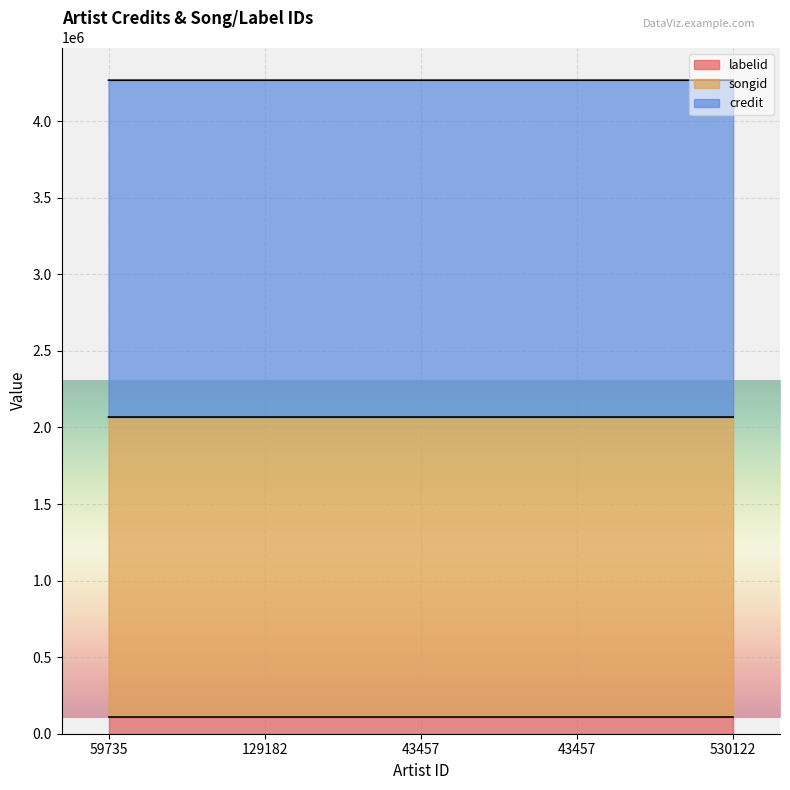

Between 43457 and 43457, which series saw the biggest shift?

credit